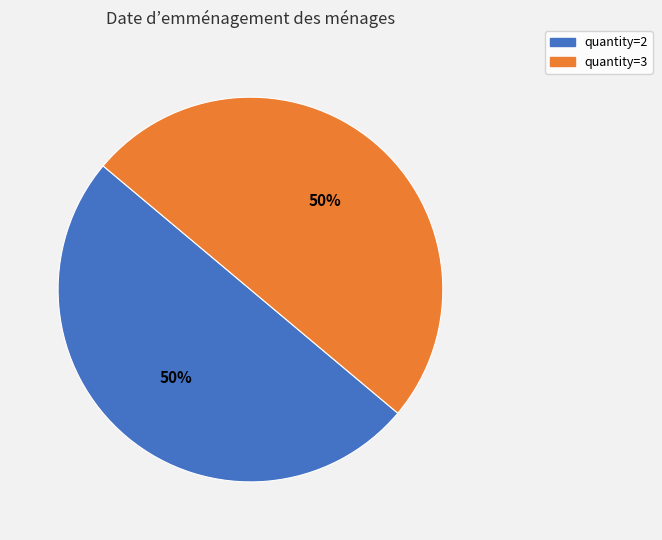

What is the ratio of the value at quantity=2 to the value at quantity=3?

1.0